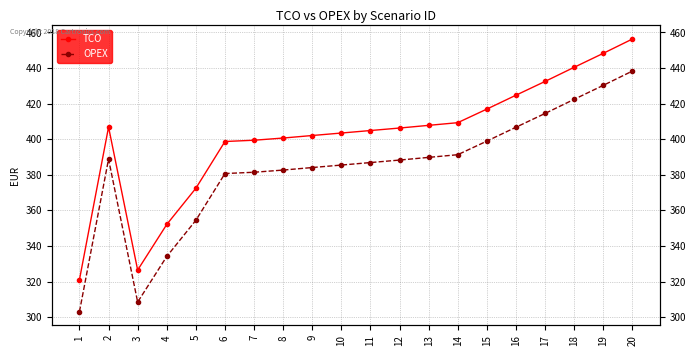

Does the chart display data point markers on the line(s)?

Yes